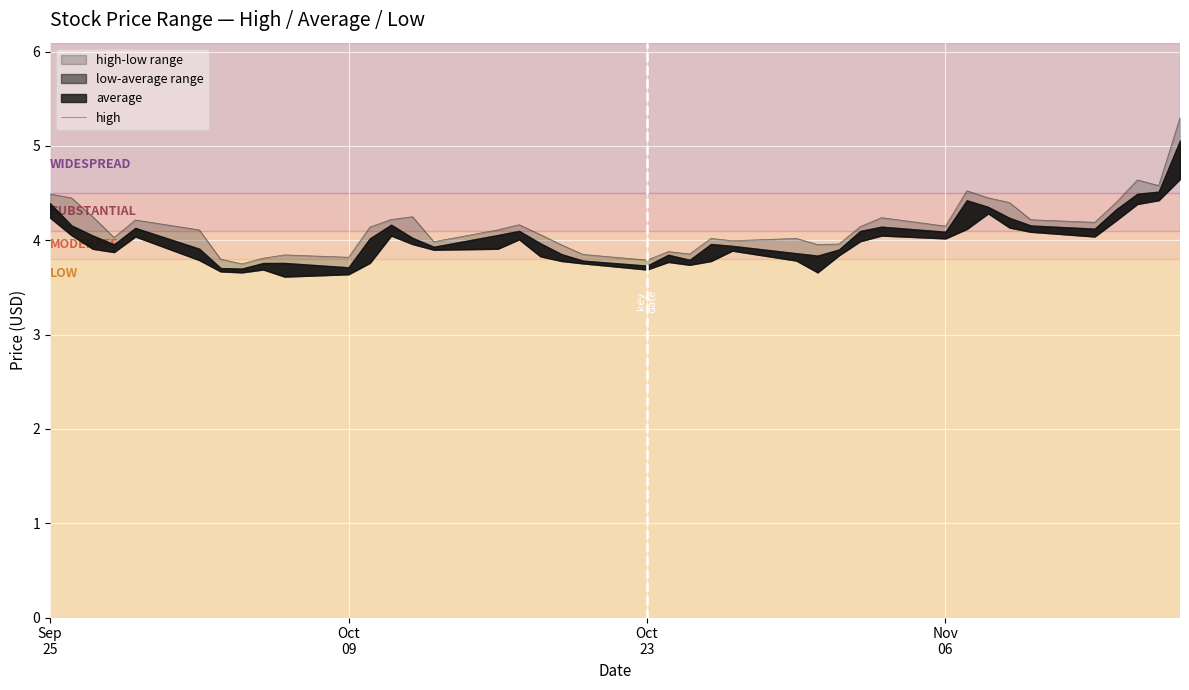

How many points are lower than both their immediate neighbors (excluding endpoints)?

11